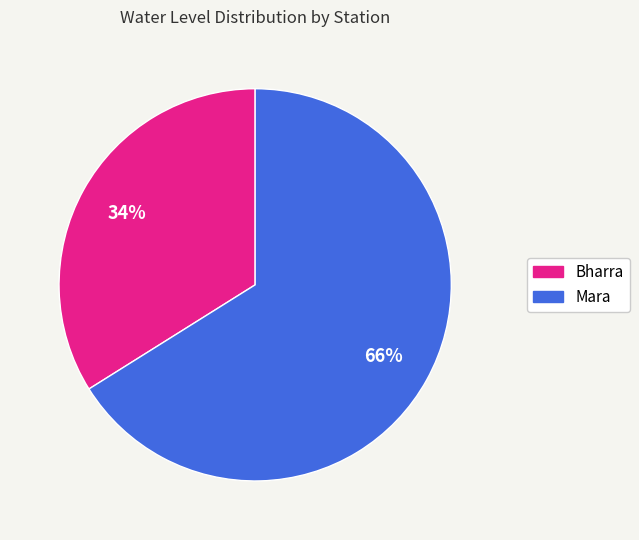

Combined, do Bharra and Mara account for over 50%?

Yes